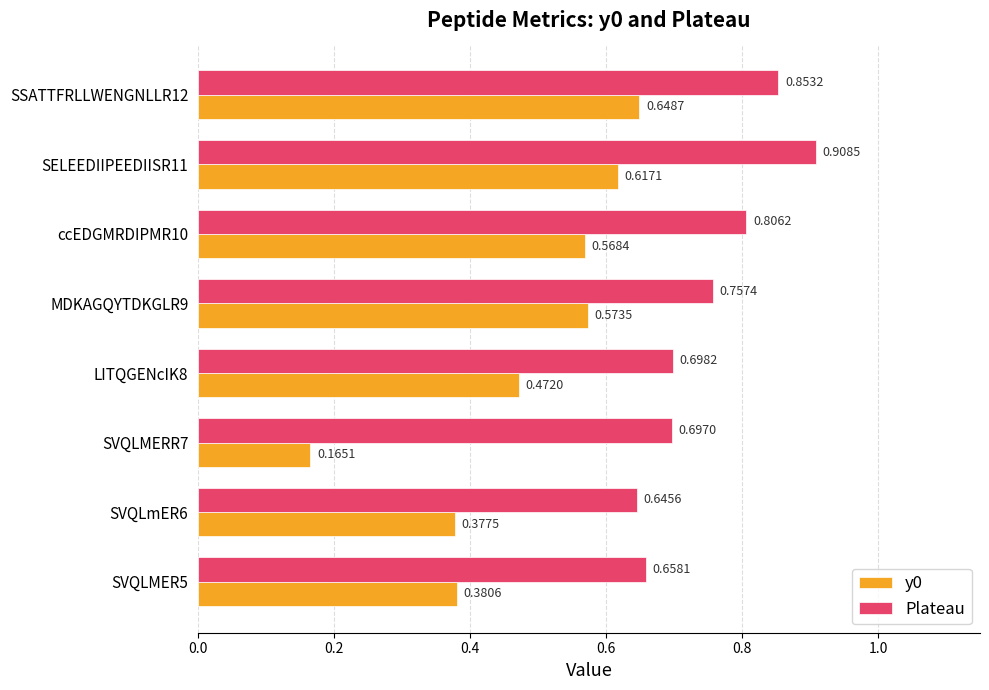

What is the sum of all Plateau values?

6.0